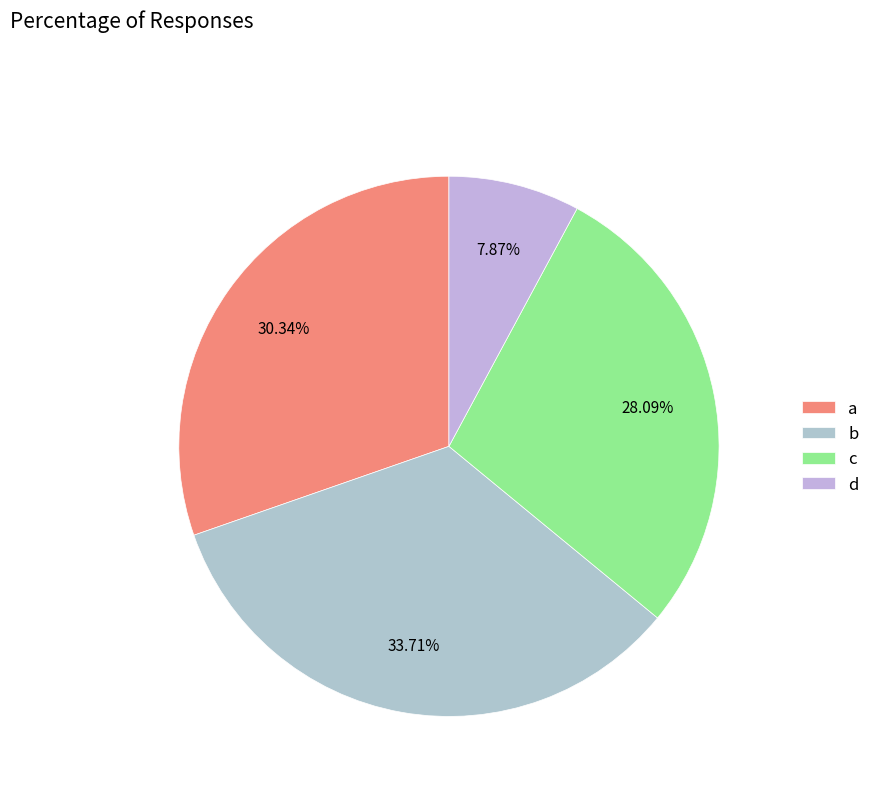

Rank the categories by value from highest to lowest.

b, a, c, d